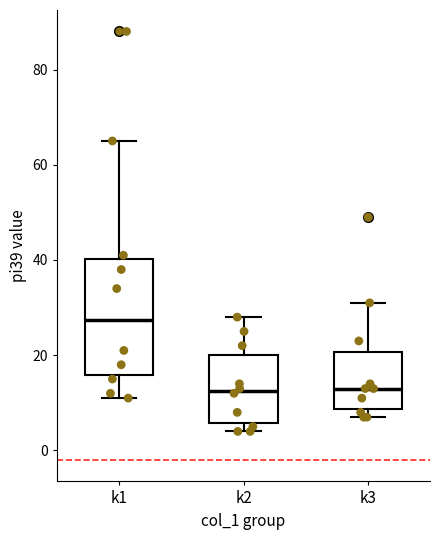

Reading left to right, read every box against the y-axis: the position of its median line, the range the box covers, and the ends of its whiskers. The values are not printed on the chart, so give them approximately, as read against the axis.

k1: median 28, box 16 to 40, whiskers 12 to 66
k2: median 12, box 6 to 20, whiskers 4 to 28
k3: median 14, box 8 to 20, whiskers 8 (just below the box's lower edge) to 32